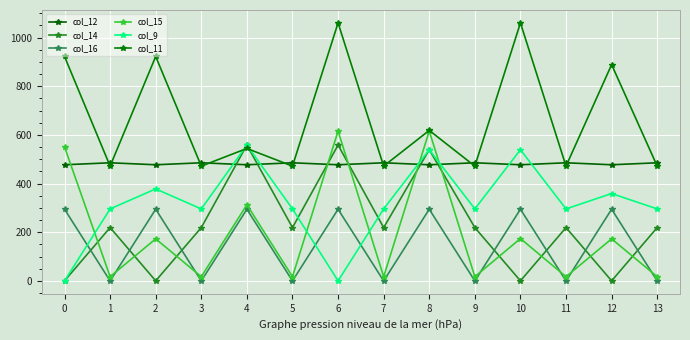

Where is the first local maximum for col_14?

1